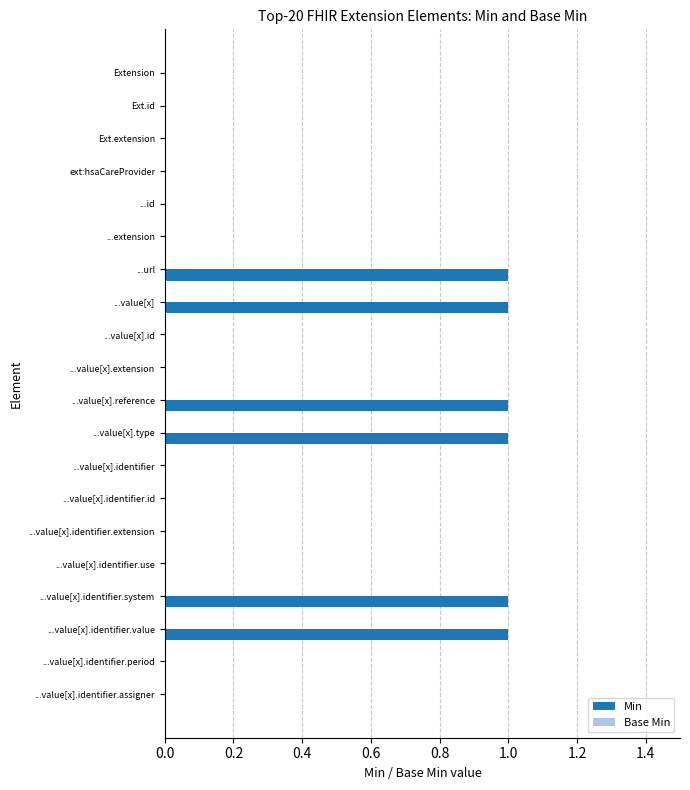

The value at ...value[x].type is 1. True or false?

True